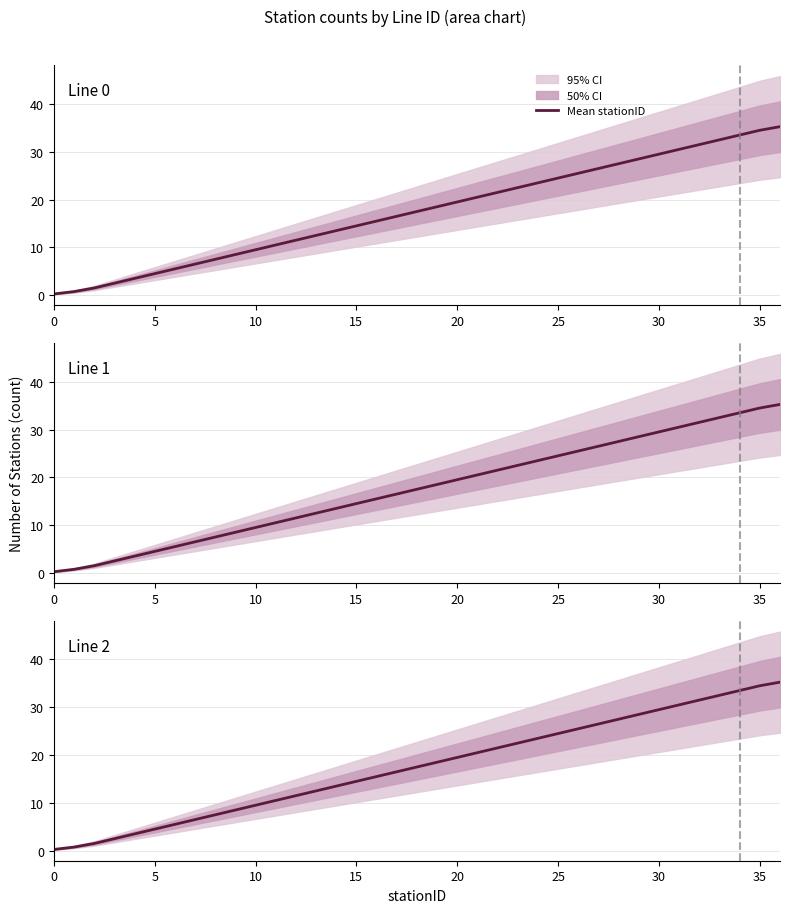

What is the greatest value displayed?

35.2